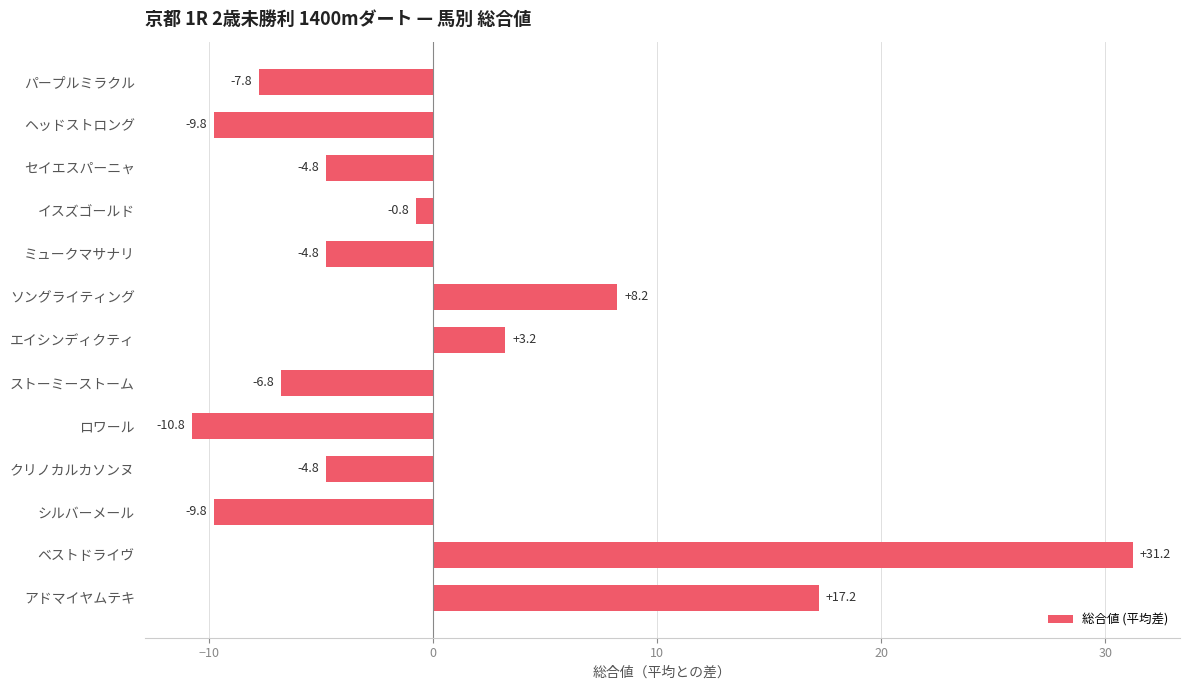

The chart shows a value of -4.8 at クリノカルカソンヌ. True or false?

True